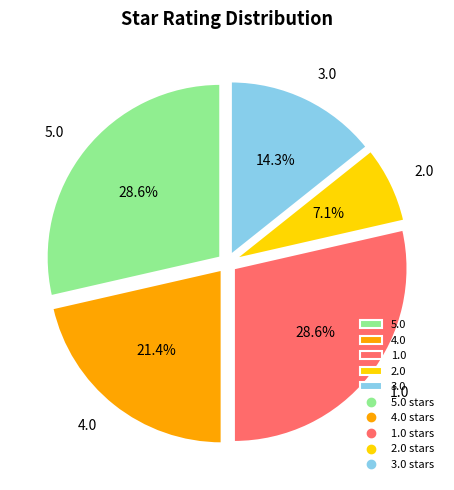

Count the number of slices in the pie.

5